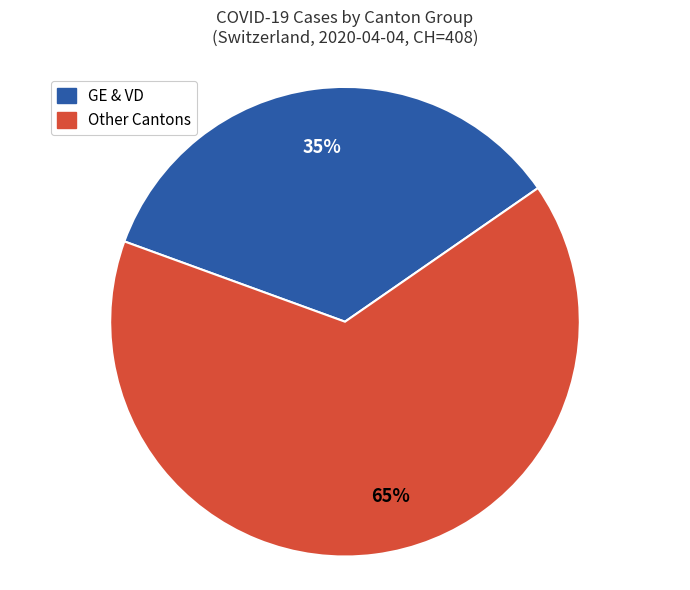

To the nearest percent, what is the difference between the largest and smallest slice percentages?

30%